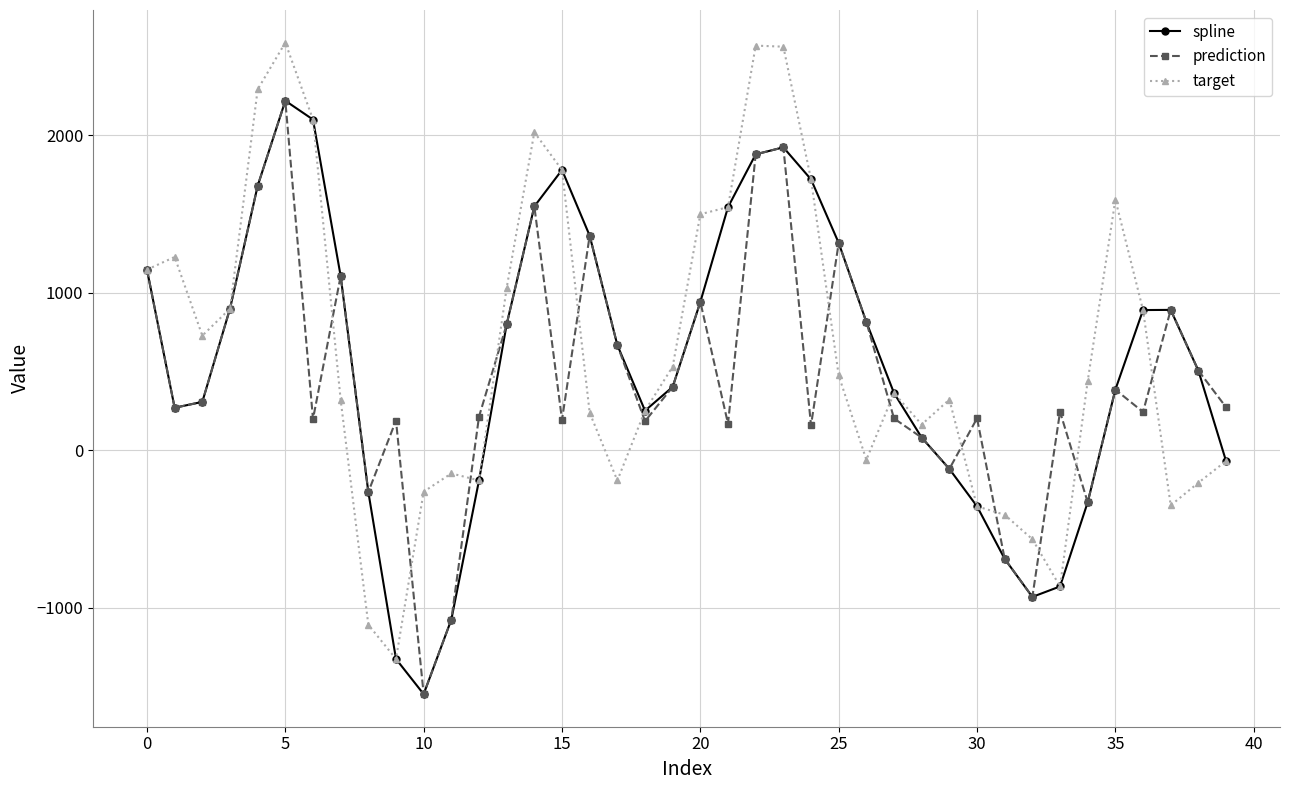

What is the maximum value shown in the chart?

2587.6